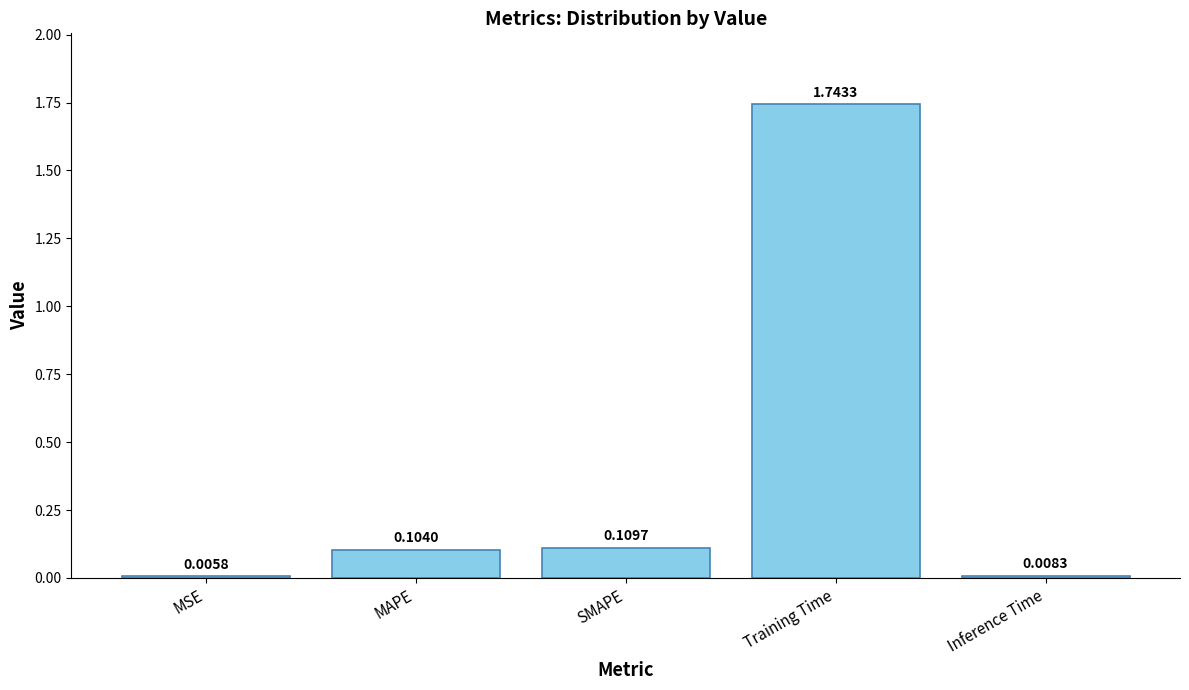

What is the sum of all values?

2.0